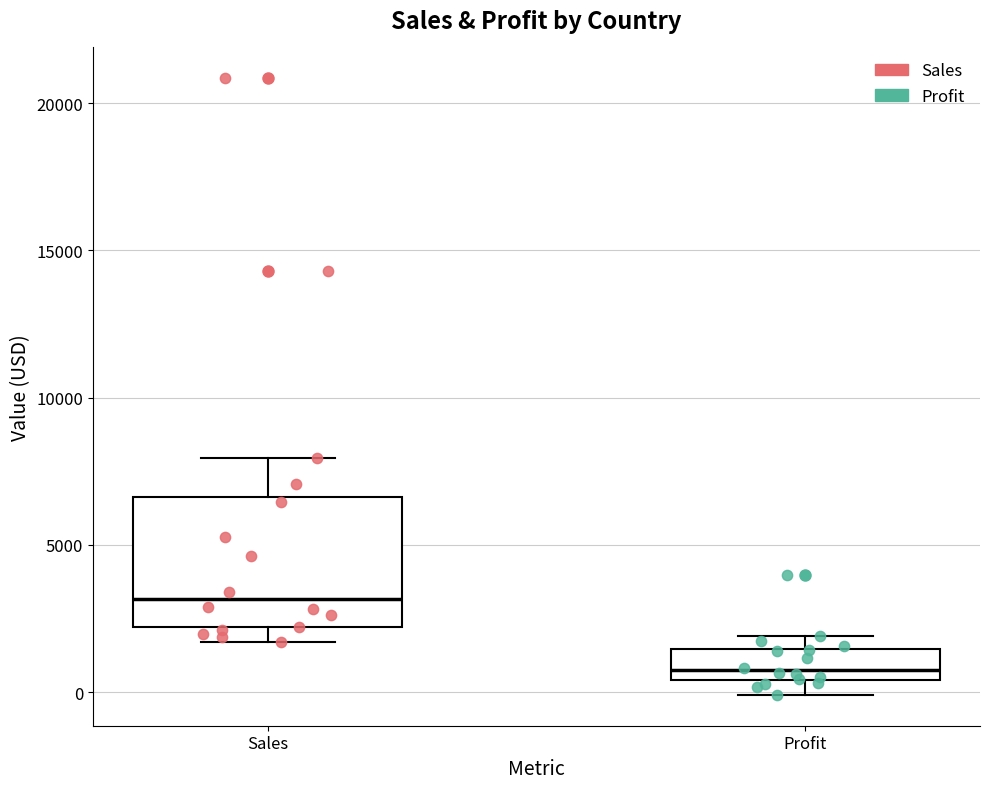

Which box's median line is the highest?

Sales